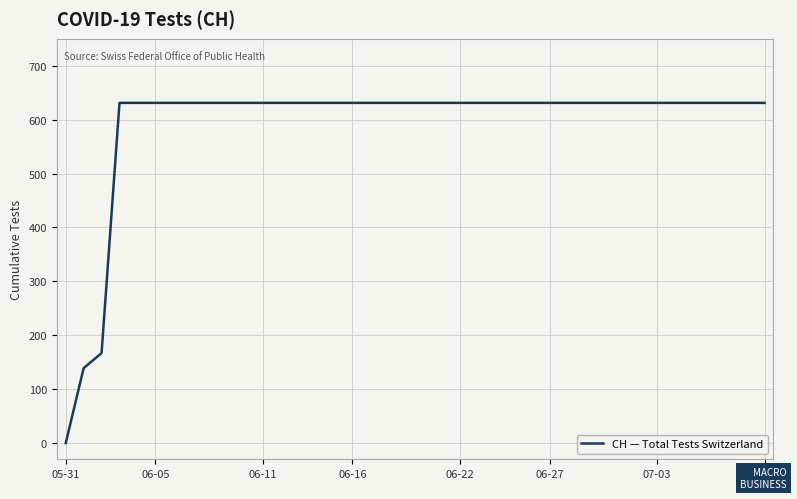

Does the chart have visible grid lines?

Yes